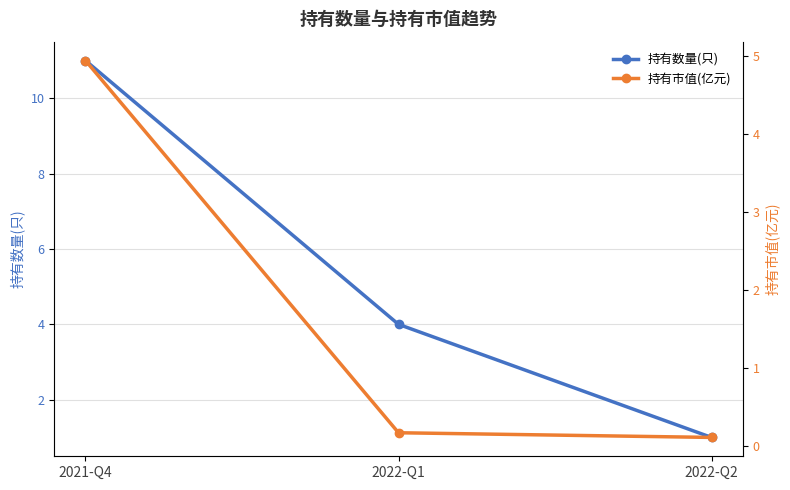

What is the spread (max minus min) of values at 2021-Q4?

6.1